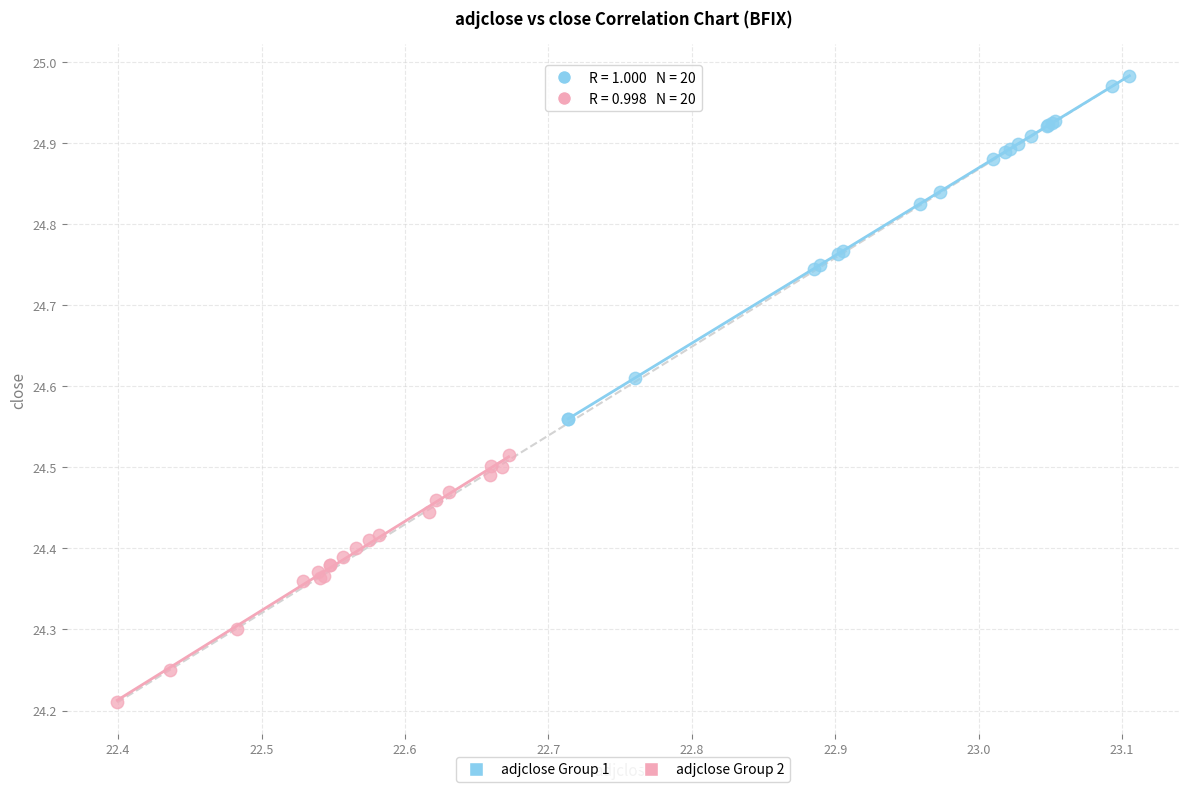

Which series has the widest spread of Y values?

adjclose Group 1